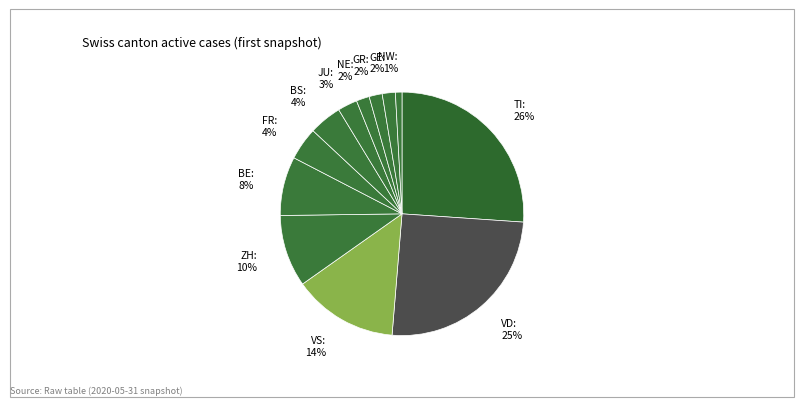

How many segments does this pie chart have?

12